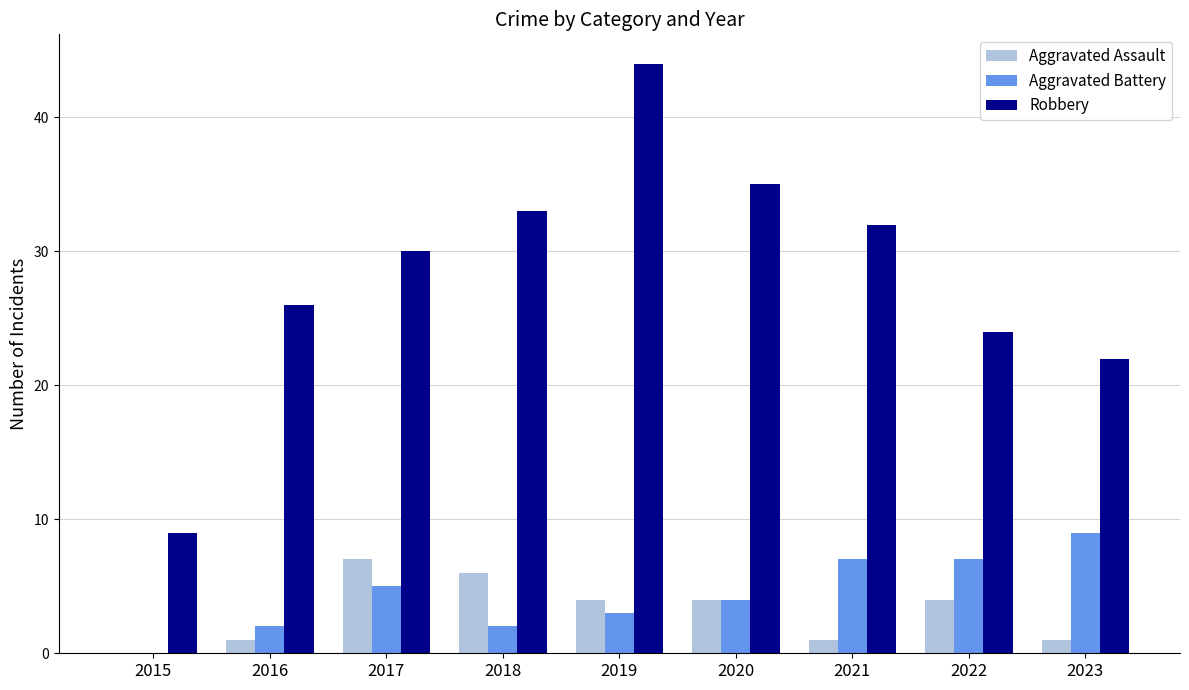

The value of Robbery at 2021 is 57. True or false?

False